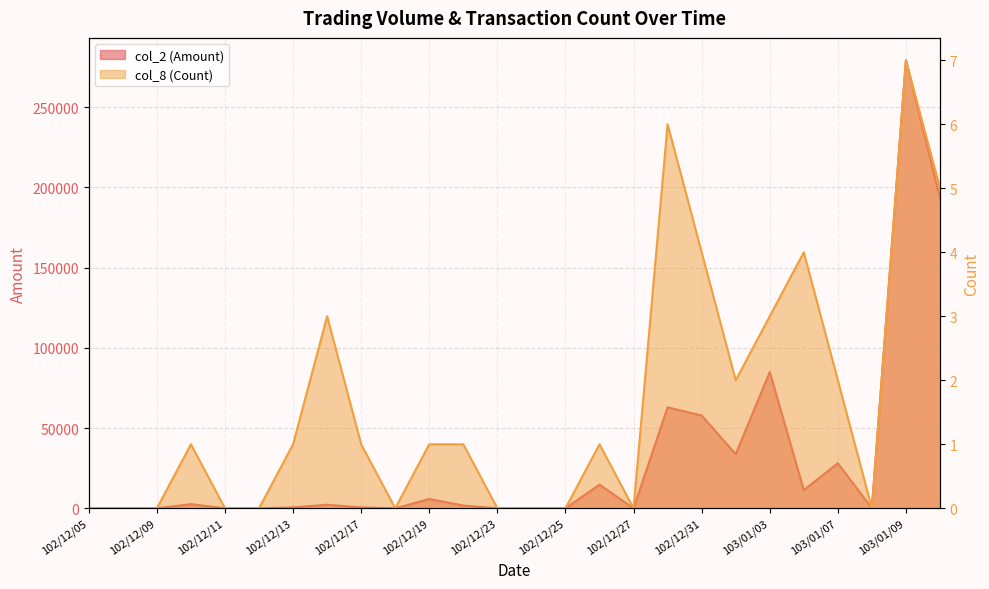

Which label corresponds to the largest value in the chart?

103/01/09